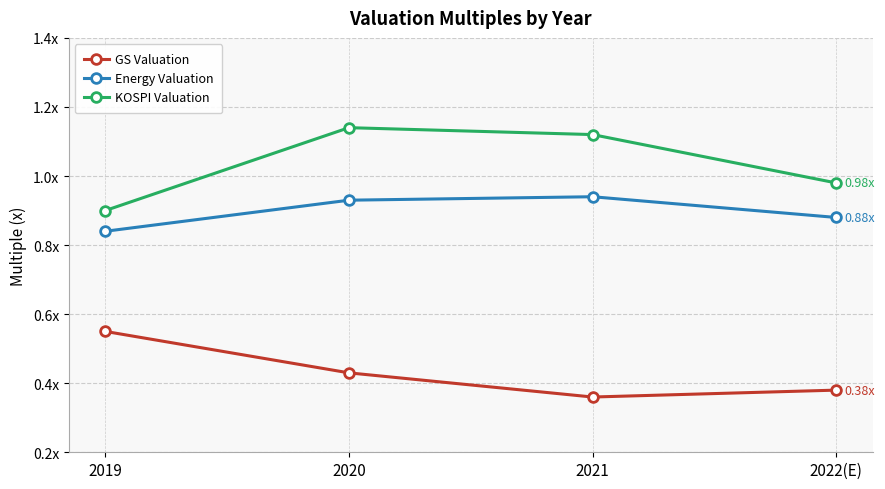

What is the label of the 3rd point from the right?

2020